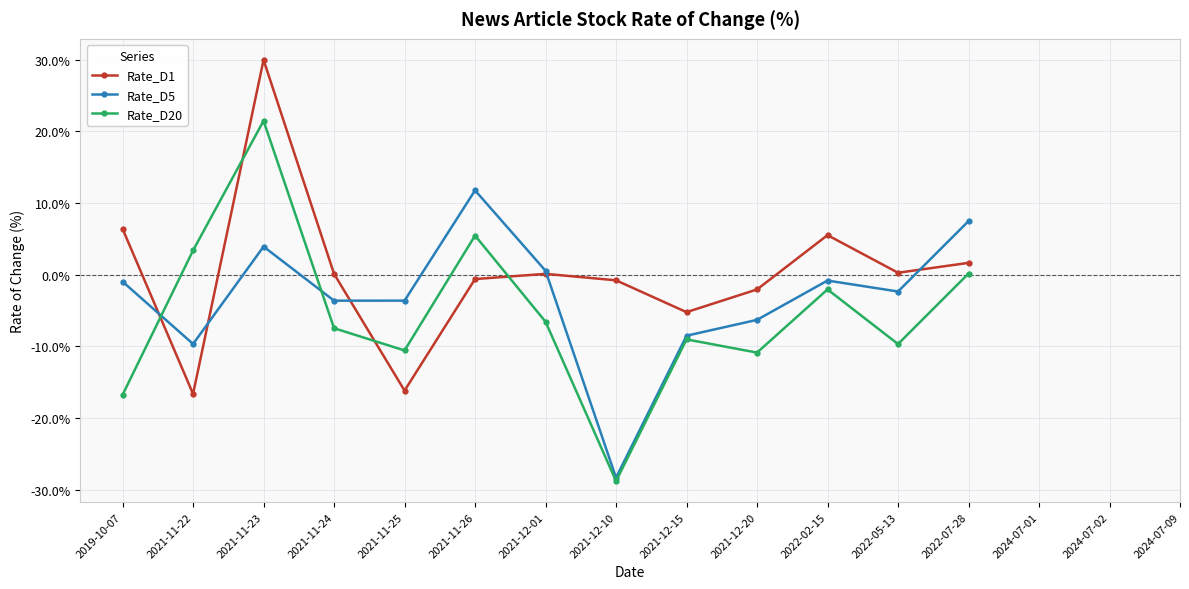

Is it true that Rate_D20 equals 8.9 at 2021-11-26?

False